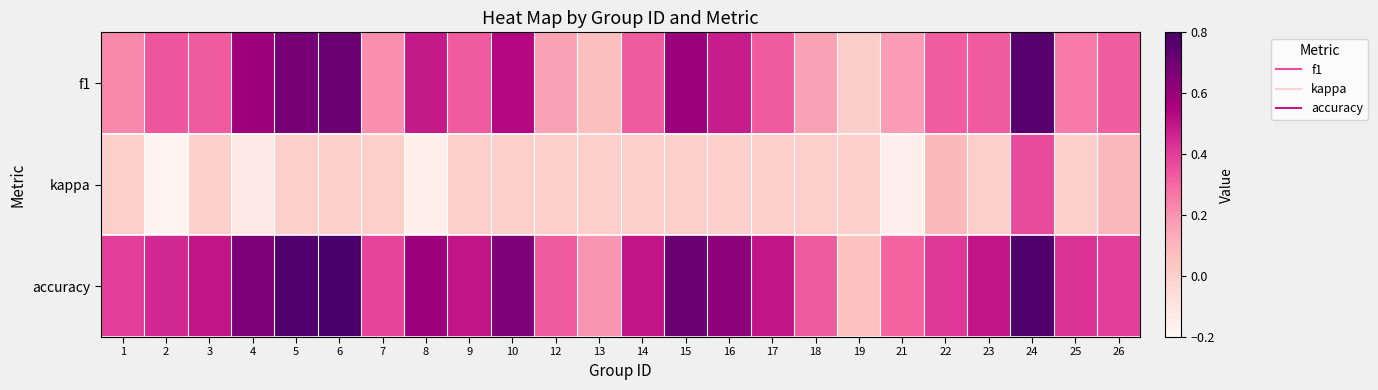

Reading left to right, what are all the values shown in this chart?

f1: 1=0.2	2=0.3	3=0.3	4=0.6	5=0.7	6=0.7	7=0.2	8=0.5	9=0.3	10=0.5	12=0.2	13=0.1	14=0.3	15=0.6	16=0.5	17=0.3	18=0.2	19=0.0	21=0.2	22=0.3	23=0.3	24=0.8	25=0.3	26=0.3
kappa: 1=0.0	2=-0.2	3=0.0	4=-0.1	5=0.0	6=0.0	7=0.0	8=-0.2	9=0.0	10=0.0	12=0.0	13=0.0	14=0.0	15=0.0	16=0.0	17=0.0	18=0.0	19=0.0	21=-0.2	22=0.1	23=0.0	24=0.4	25=0.0	26=0.1
accuracy: 1=0.4	2=0.5	3=0.5	4=0.7	5=0.8	6=0.8	7=0.4	8=0.6	9=0.5	10=0.7	12=0.3	13=0.2	14=0.5	15=0.7	16=0.6	17=0.5	18=0.3	19=0.1	21=0.3	22=0.4	23=0.5	24=0.8	25=0.4	26=0.4